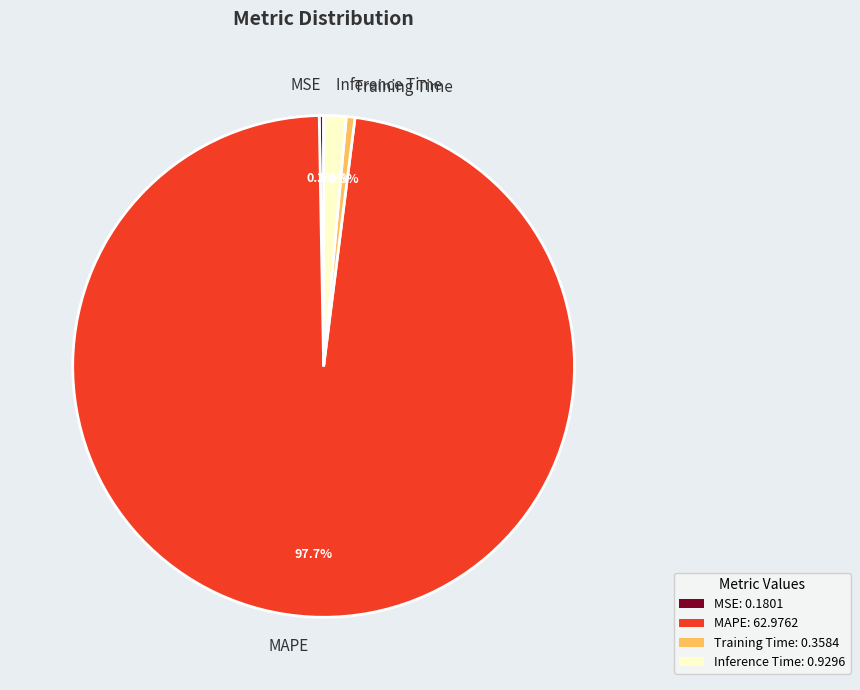

Is the sum of Training Time and MAPE greater than half?

Yes